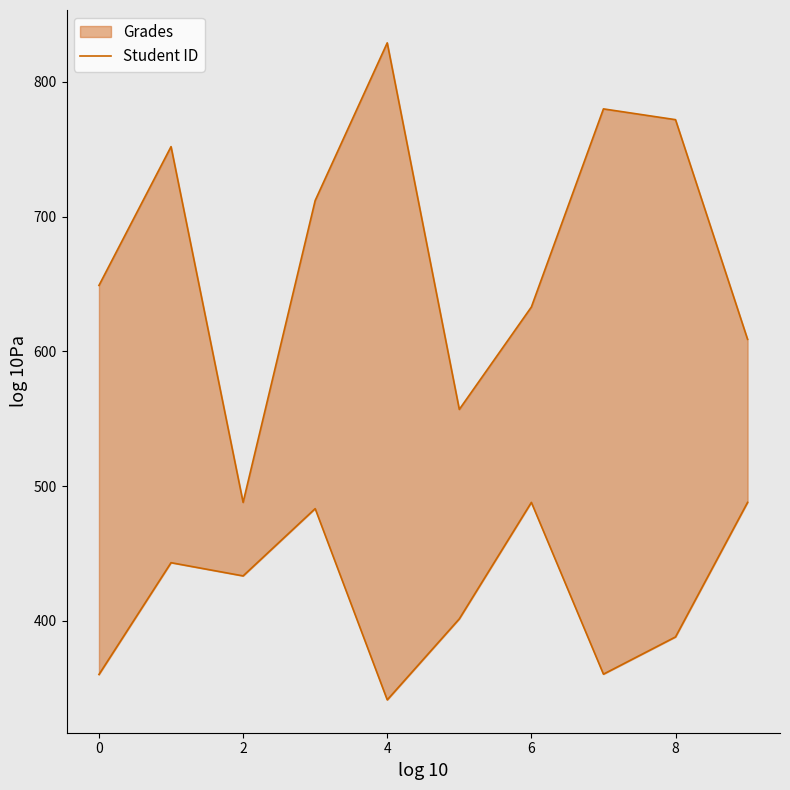

Reading left to right, what are all the values shown in this chart?

649	752	488	712	829	557	633	780	772	609